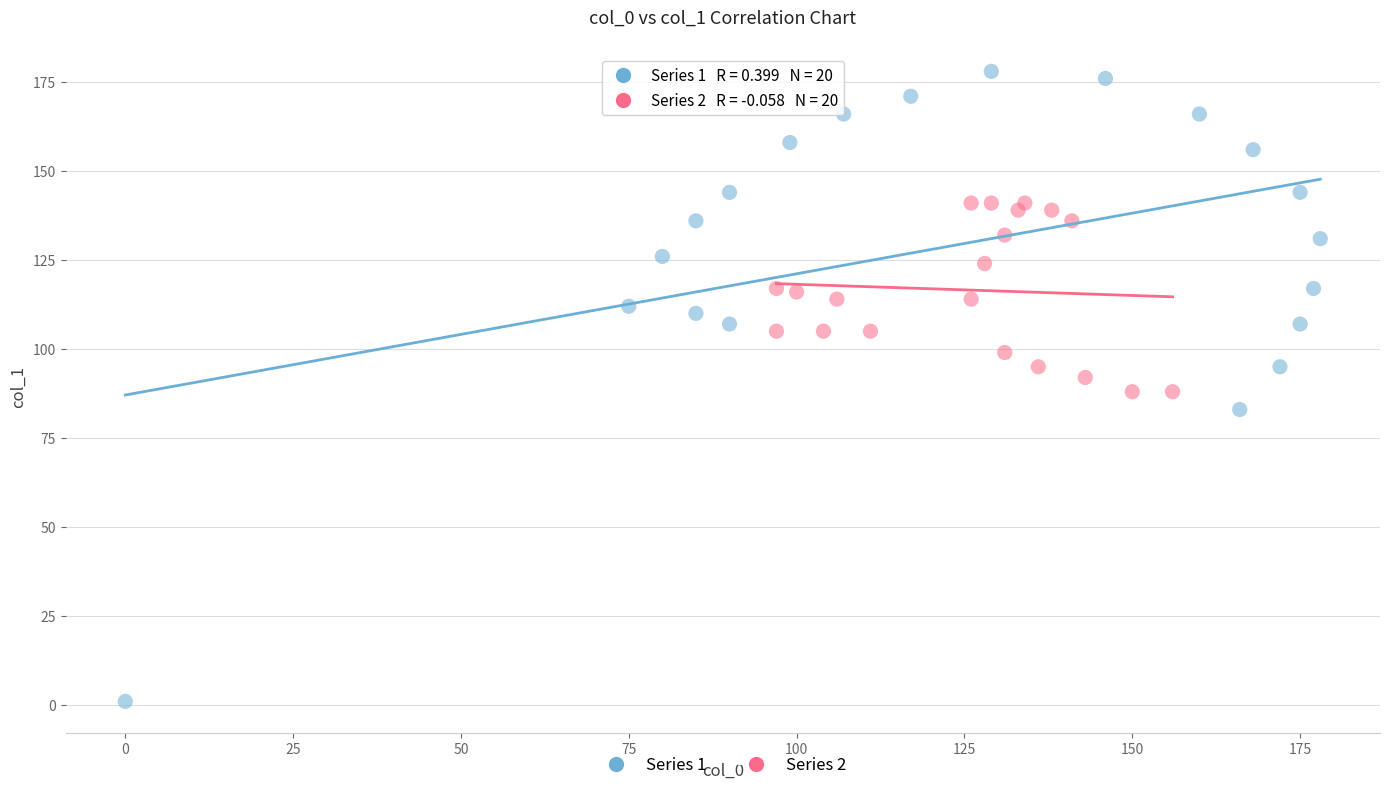

Which series contains the lowest Y value?

Series 1